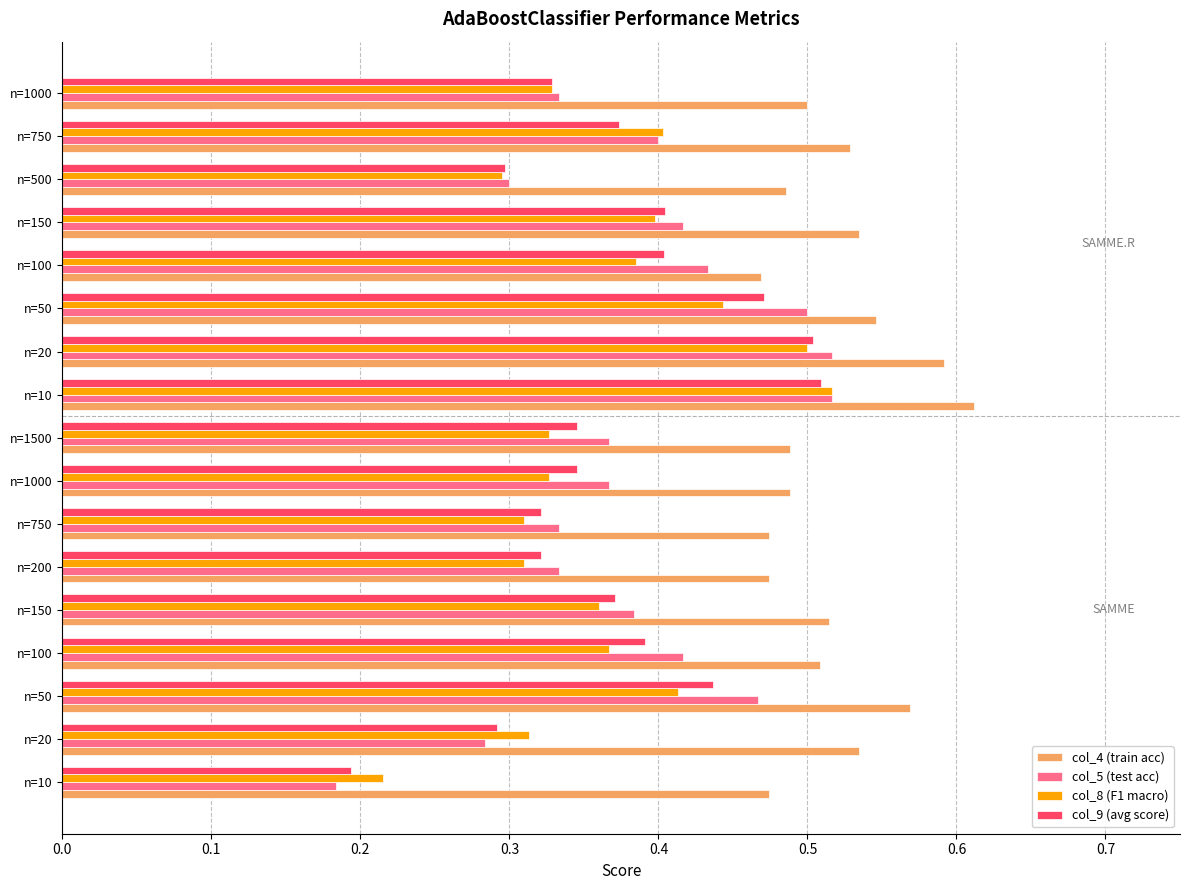

What are all the series names shown in the legend?

col_4 (train acc), col_5 (test acc), col_8 (F1 macro), col_9 (avg score)